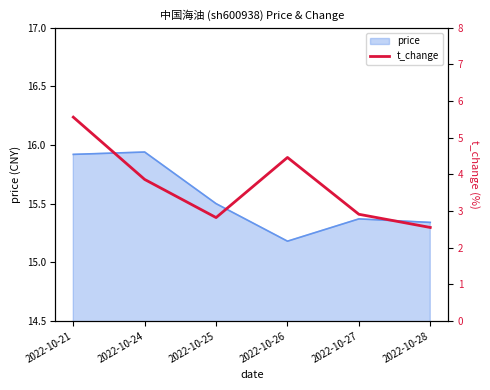

What is the change in value from 2022-10-25 to 2022-10-26?

+1.6